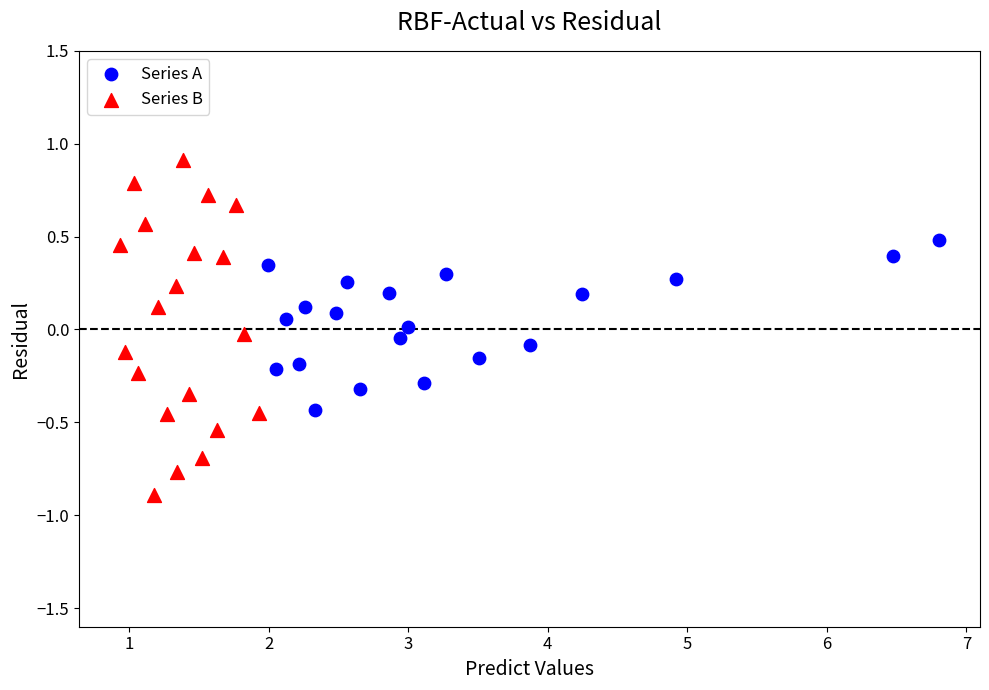

Which series contains the highest Y value?

Series B